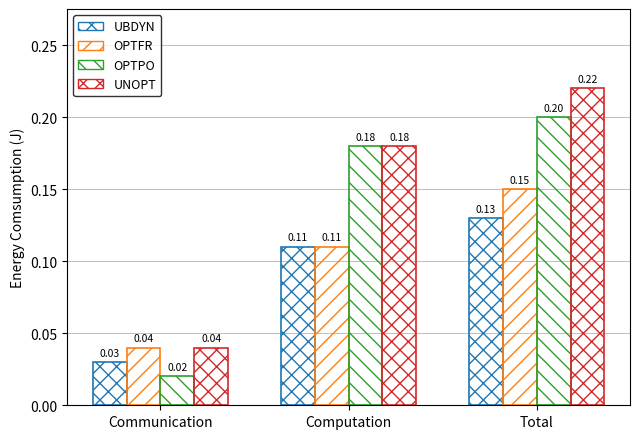

How many data points does each series have?

3